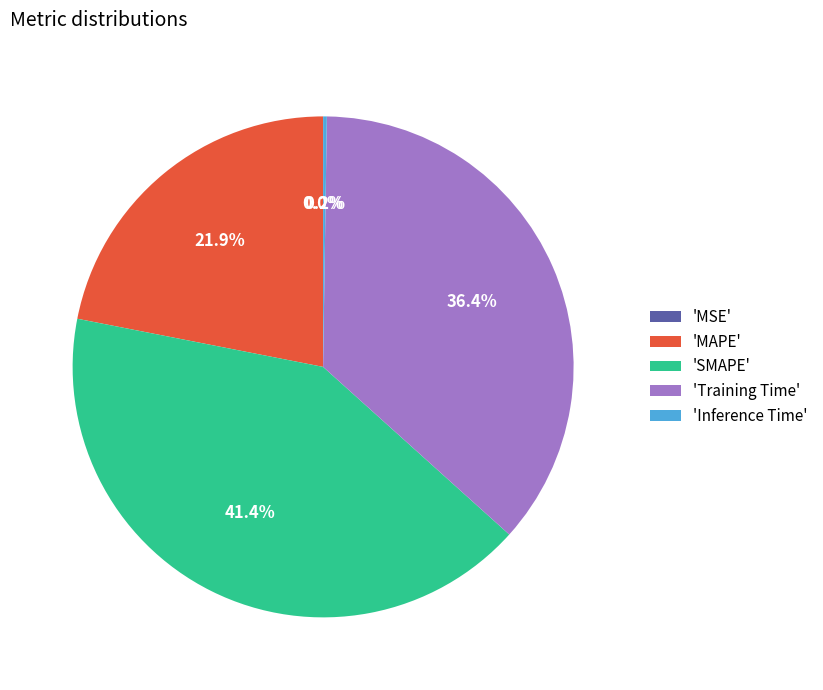

Is 'Training Time' the majority of the pie?

No